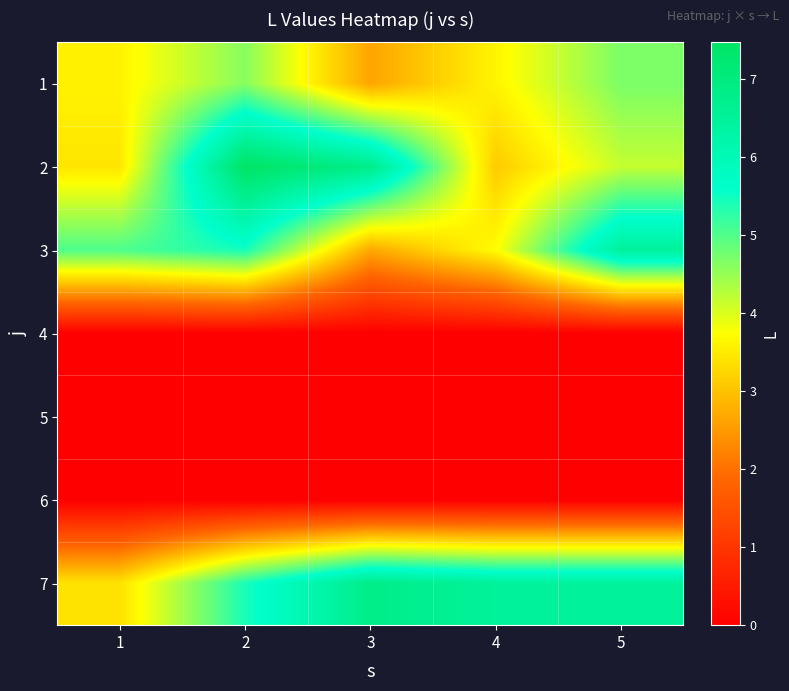

Which series has the largest total across all categories?

7